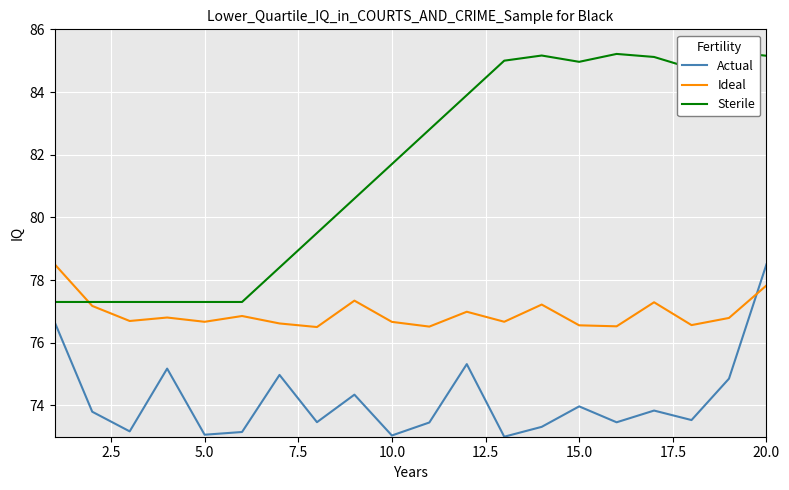

True or false: Sterile and Actual intersect in this chart.

False